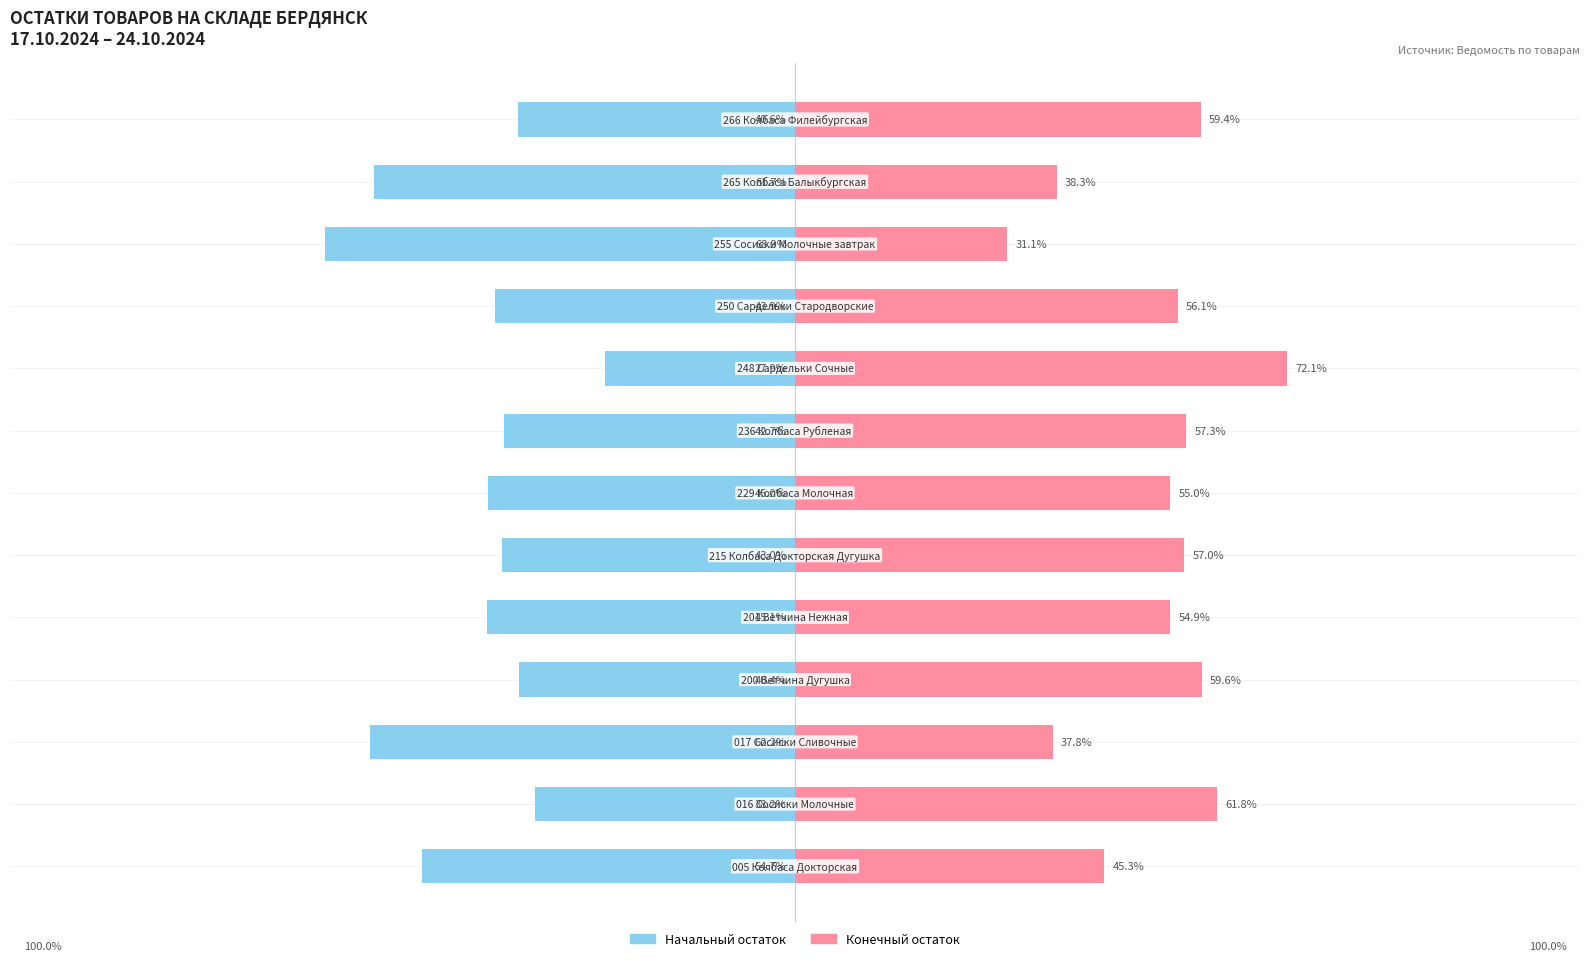

How many data points in Начальный остаток are less than -43?

7